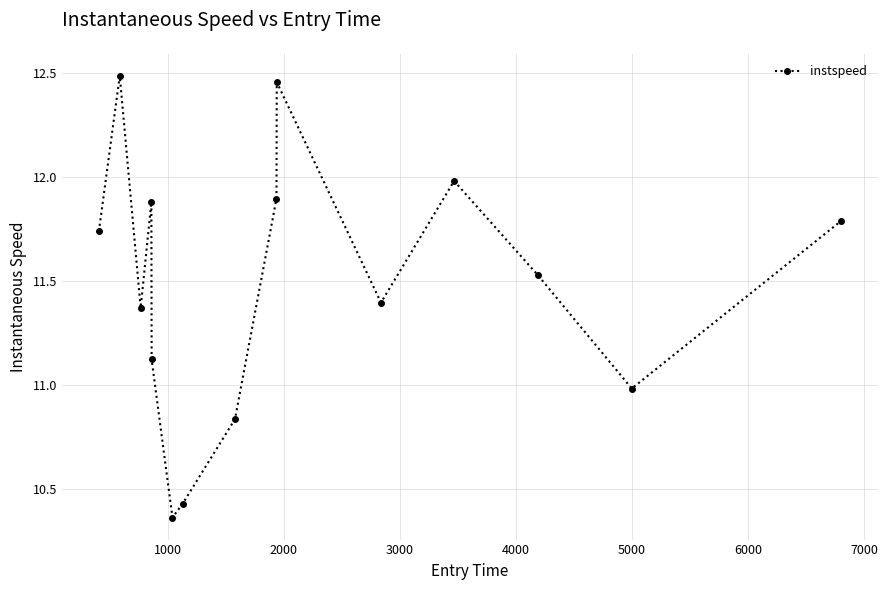

Is this an area chart (filled region under the line)?

No